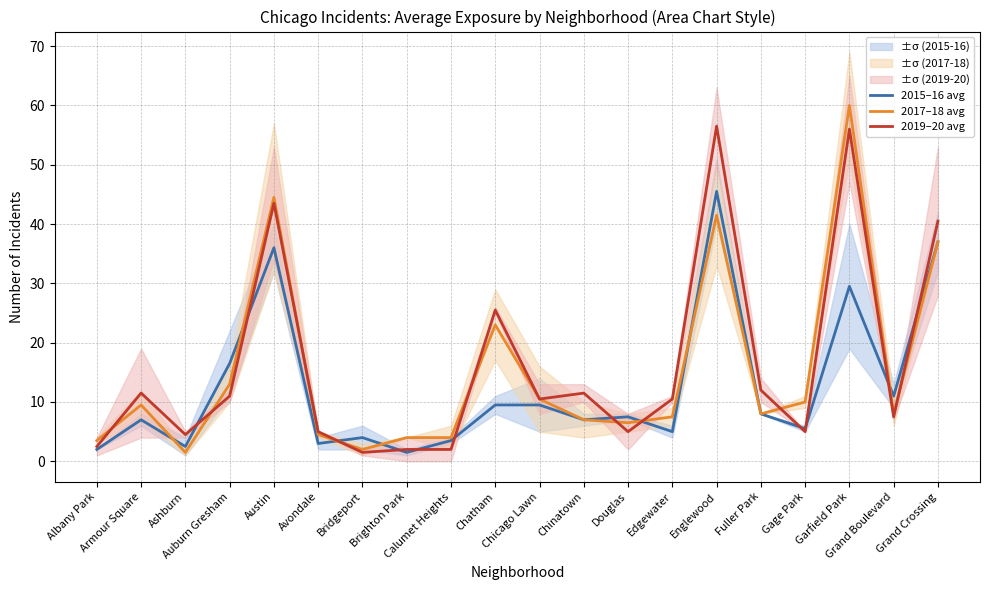

True or false: 2019–20 avg has a value of 11.5 at Armour Square.

True